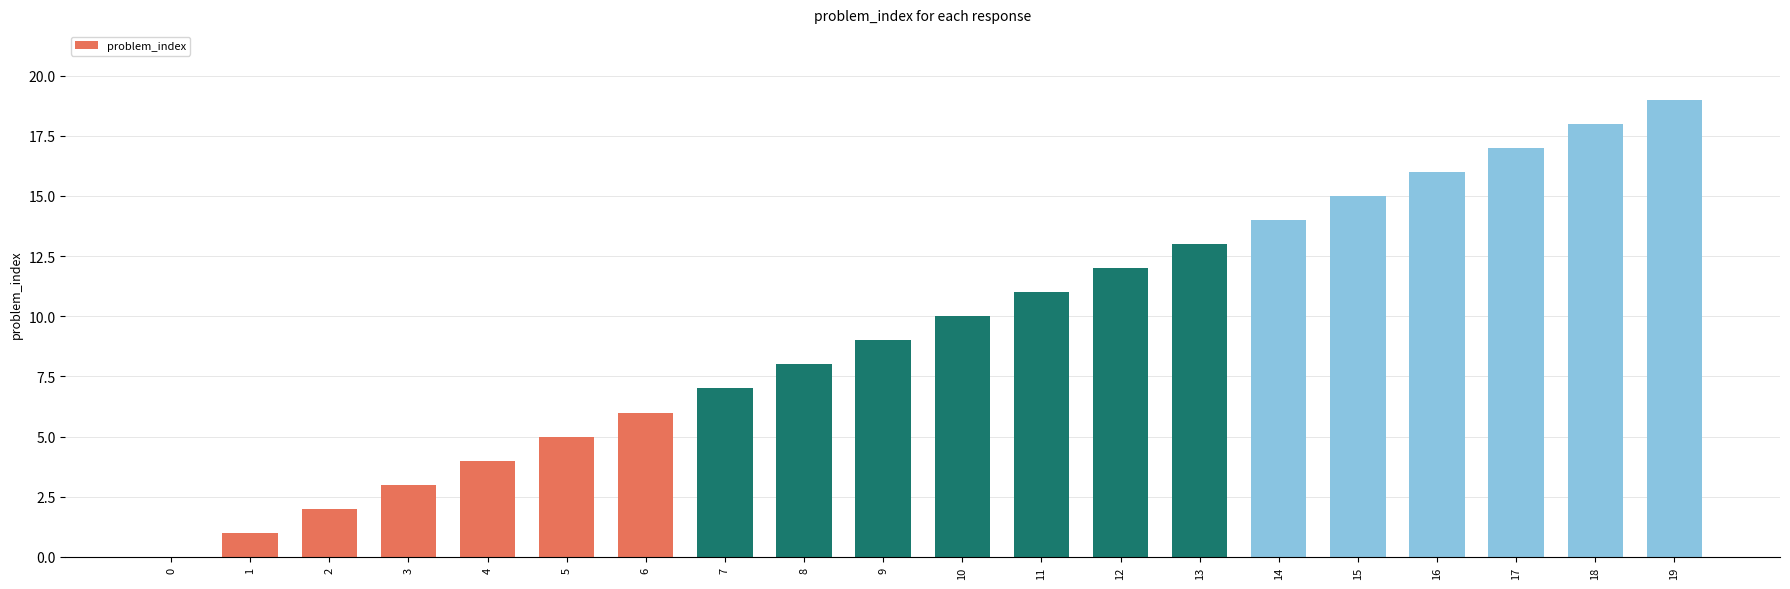

How many positive values are there?

19